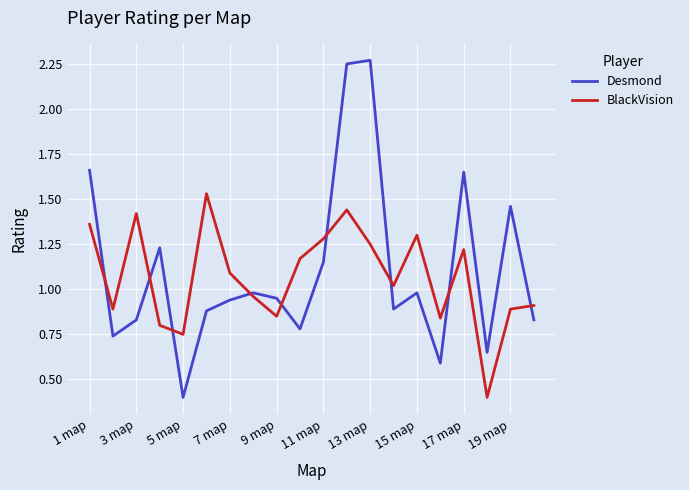

Which series has the largest range (max minus min)?

Desmond